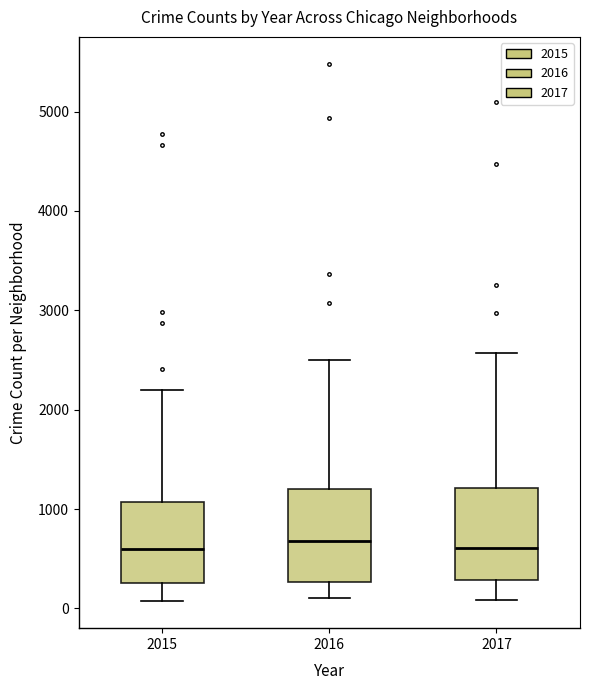

Where does the lower whisker of the box at x = 2017 end on the y-axis? The values are not printed on the chart, so give them approximately, as read against the axis.

100